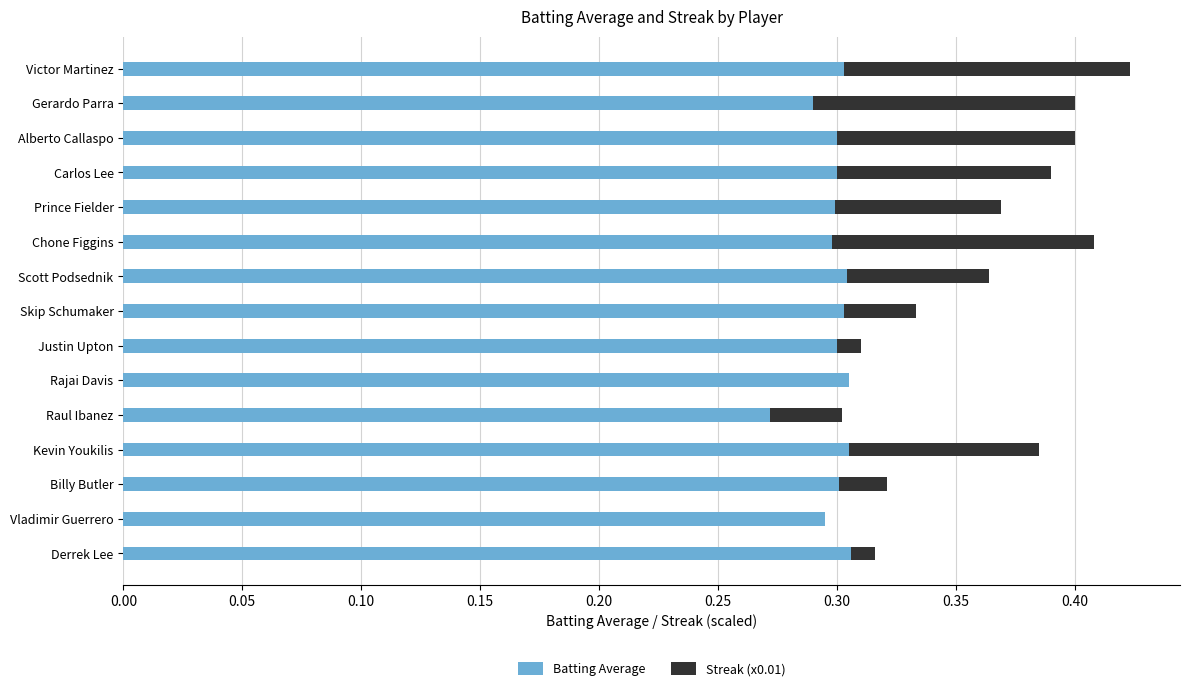

What is the total value across all series at Scott Podsednik?

0.4